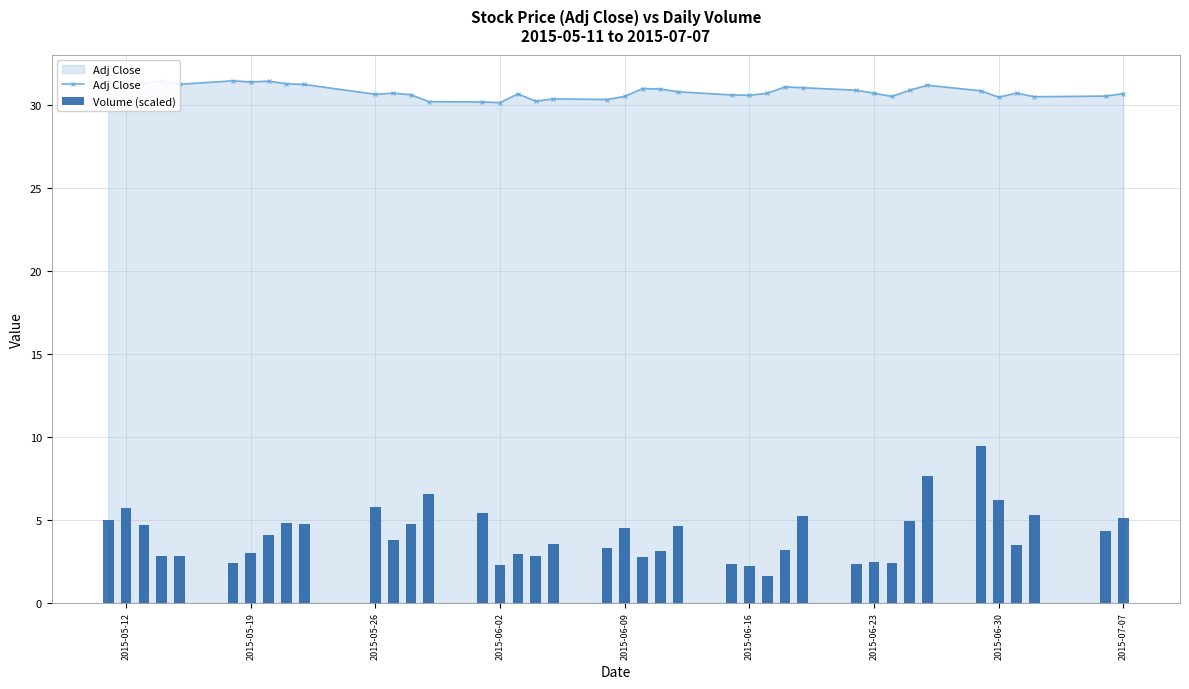

True or false: Adj Close has a value of 30.7 at 2015-07-07.

True